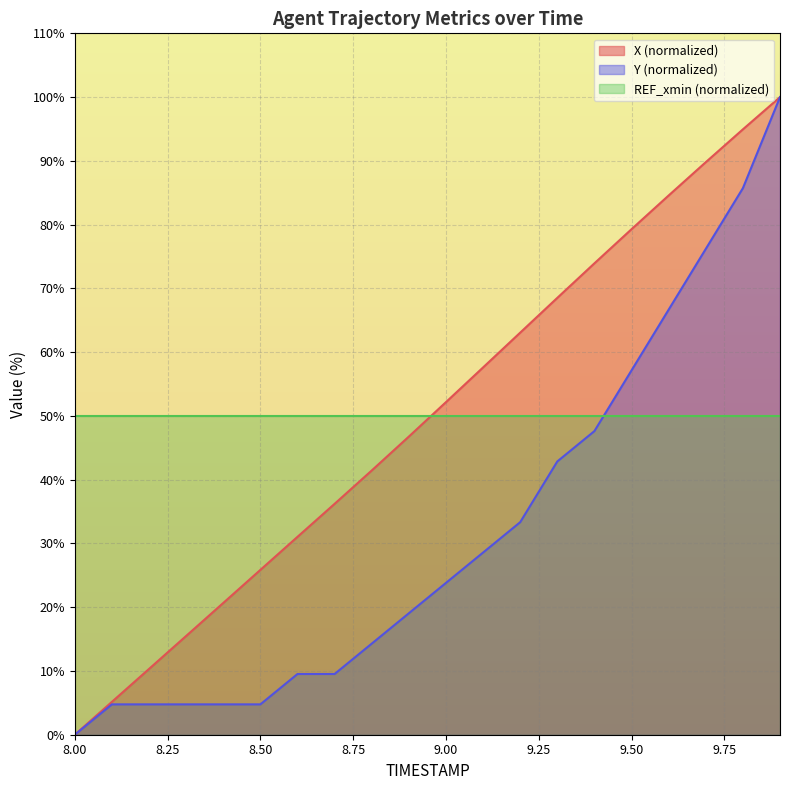

Is the value of Y at 9.0 greater than the value of X at 8.7?

No